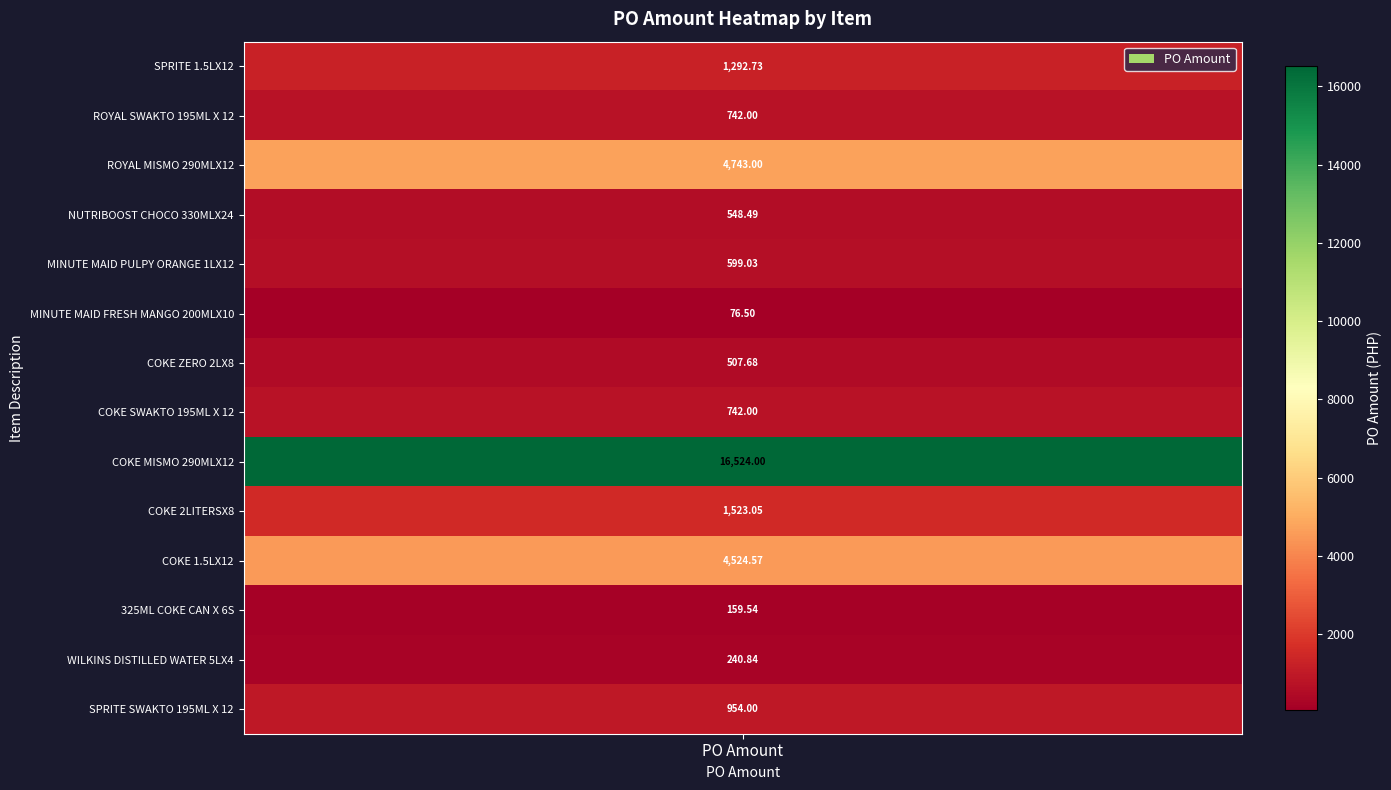

Which label corresponds to the smallest value in the chart?

MINUTE MAID FRESH MANGO 200MLX10